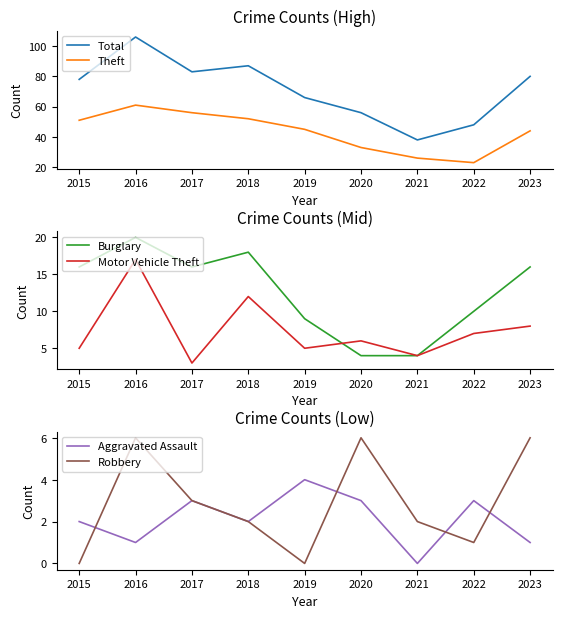

At which category does Burglary reach its first local valley?

2017